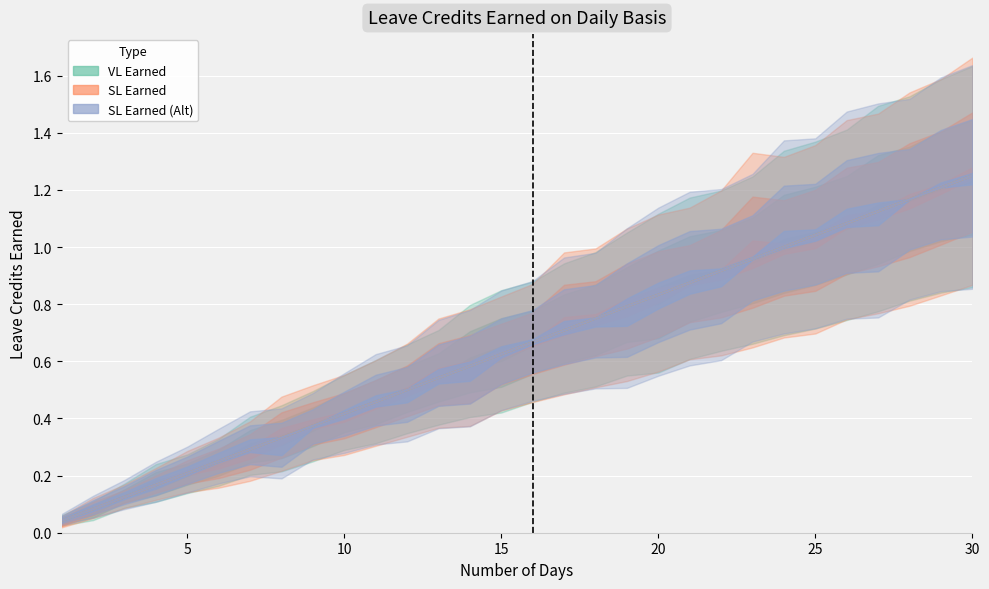

What value does the VL Earned series have at 8?

0.3